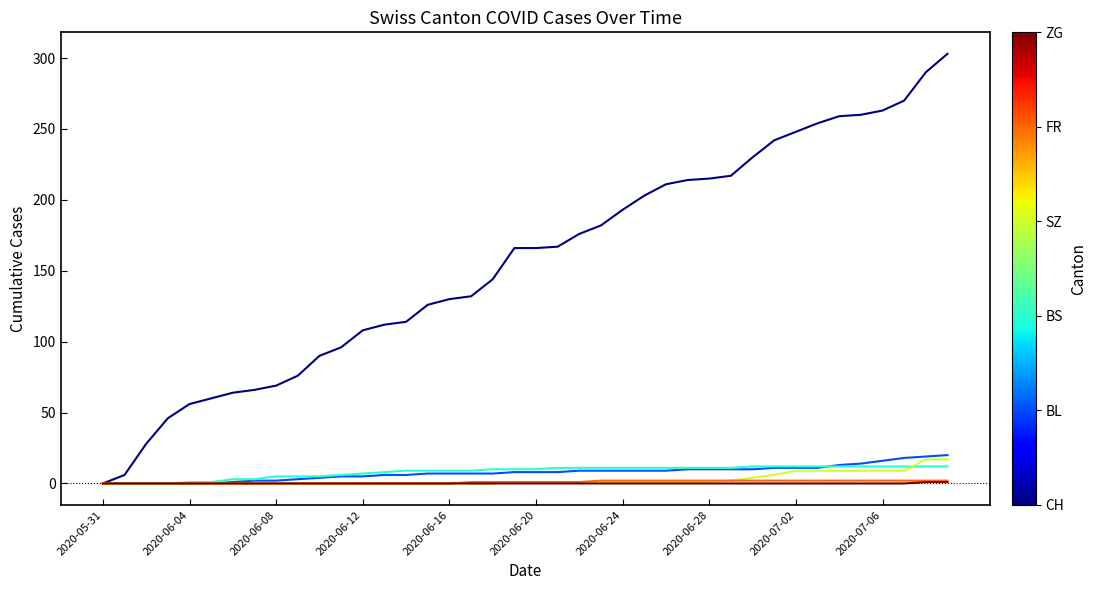

What is the greatest value displayed?

303